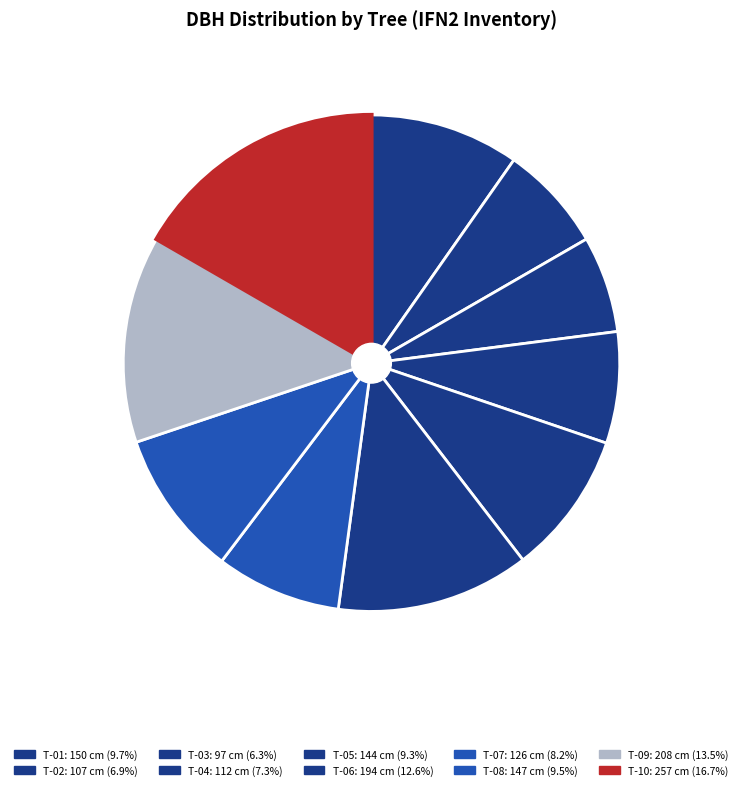

Approximately how many times larger is the value at T-10 compared to T-03?

2.6